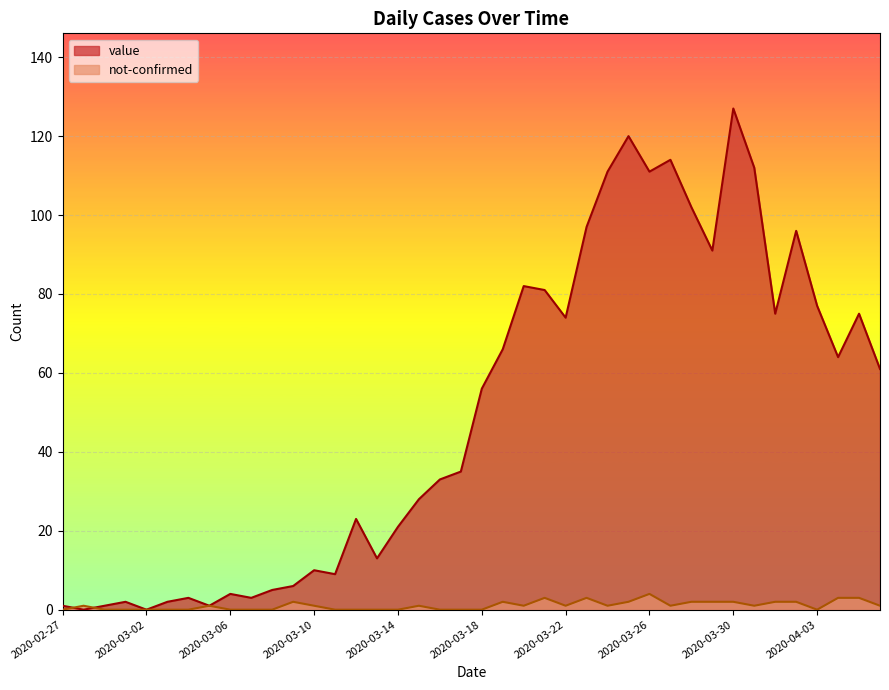

What is the difference between the value values at 2020-04-06 and 2020-04-05?

14